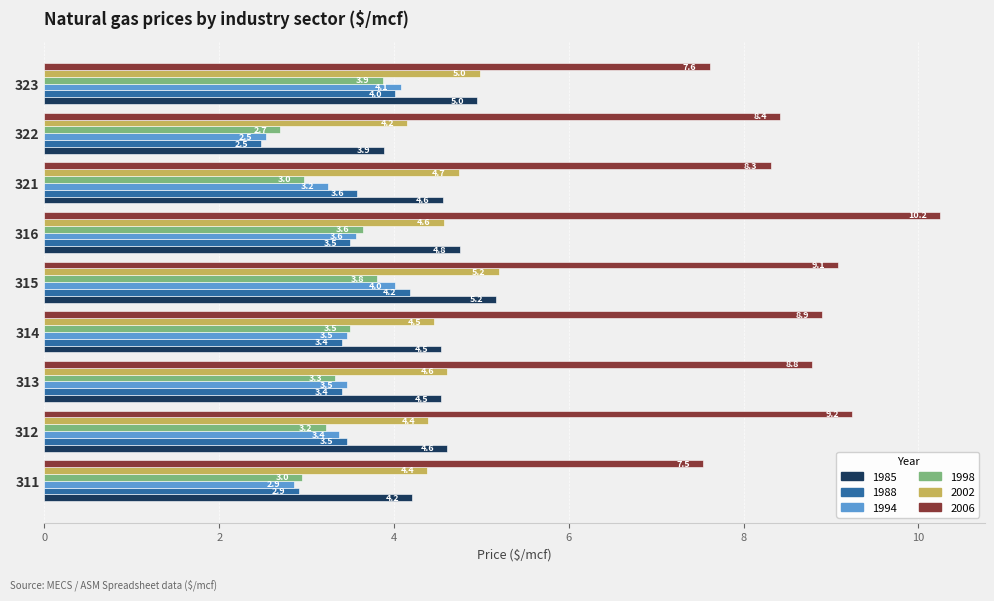

Which category has the highest value in the 1985 series?

315